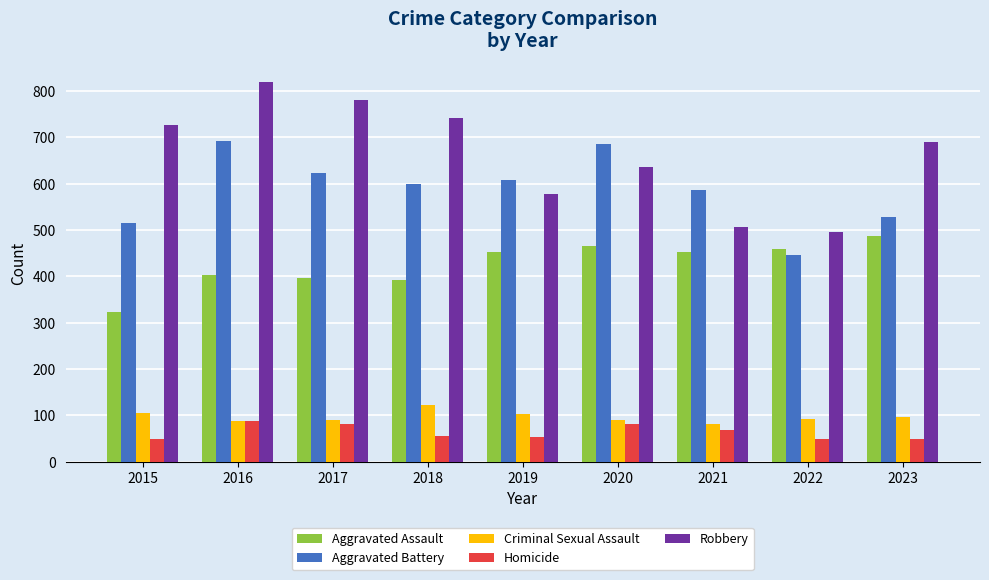

At how many categories does at least one series exceed 123?

9